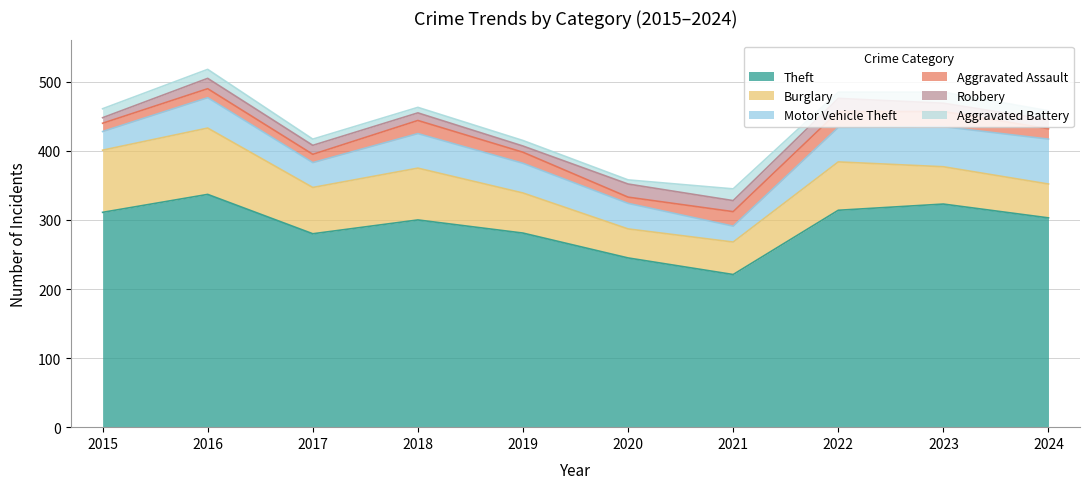

What is the value of the Robbery point at the 7th from the left?

16